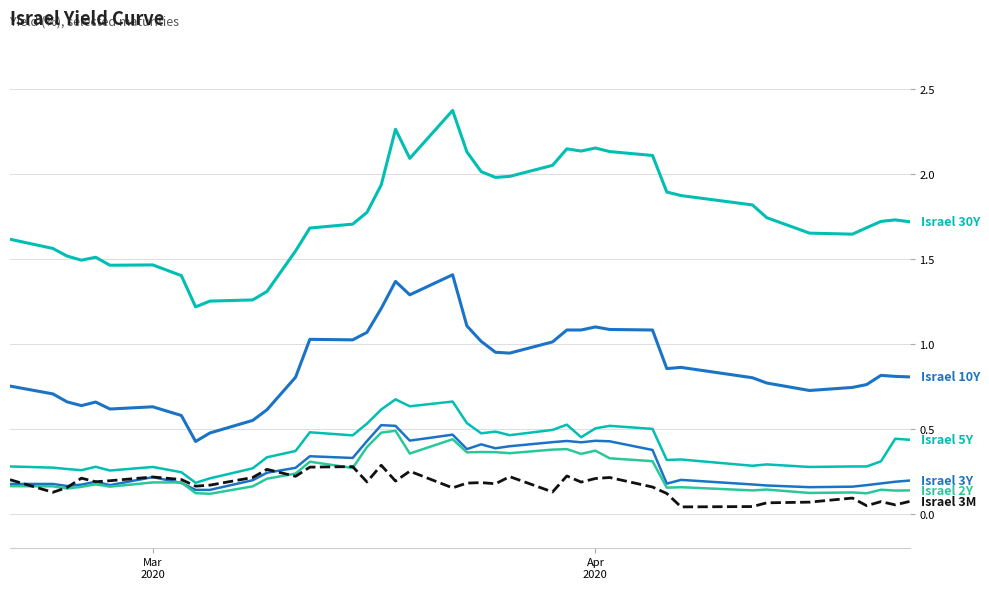

How many distinct data groups are displayed?

6